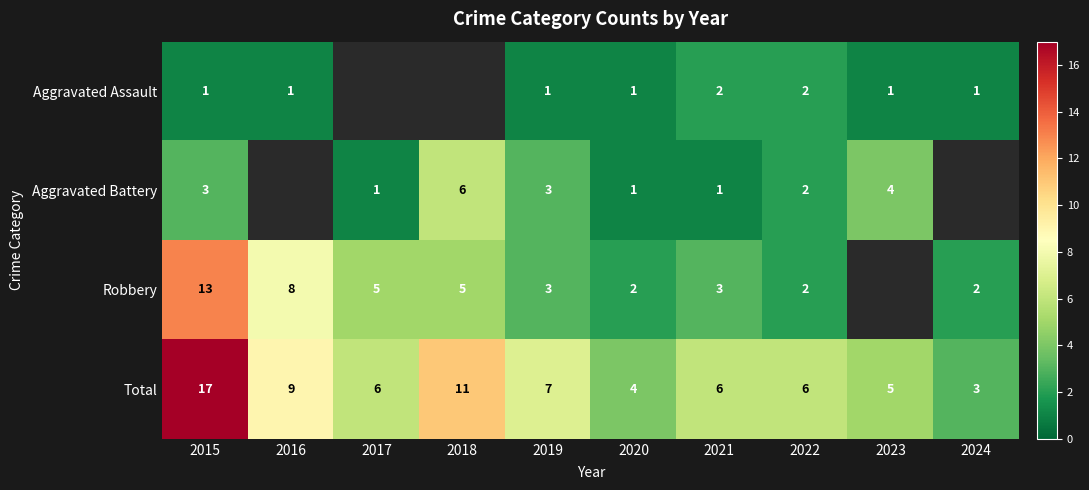

What is the difference between the highest and lowest values at 2021?

5